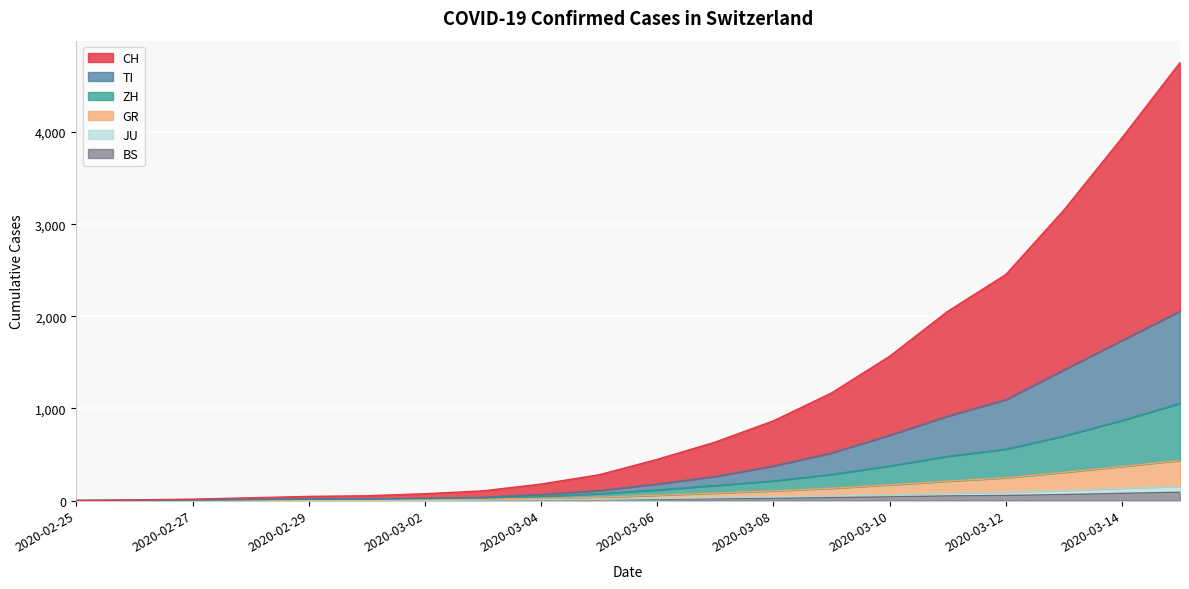

Is it true that GR equals 2 at 2020-02-26?

True